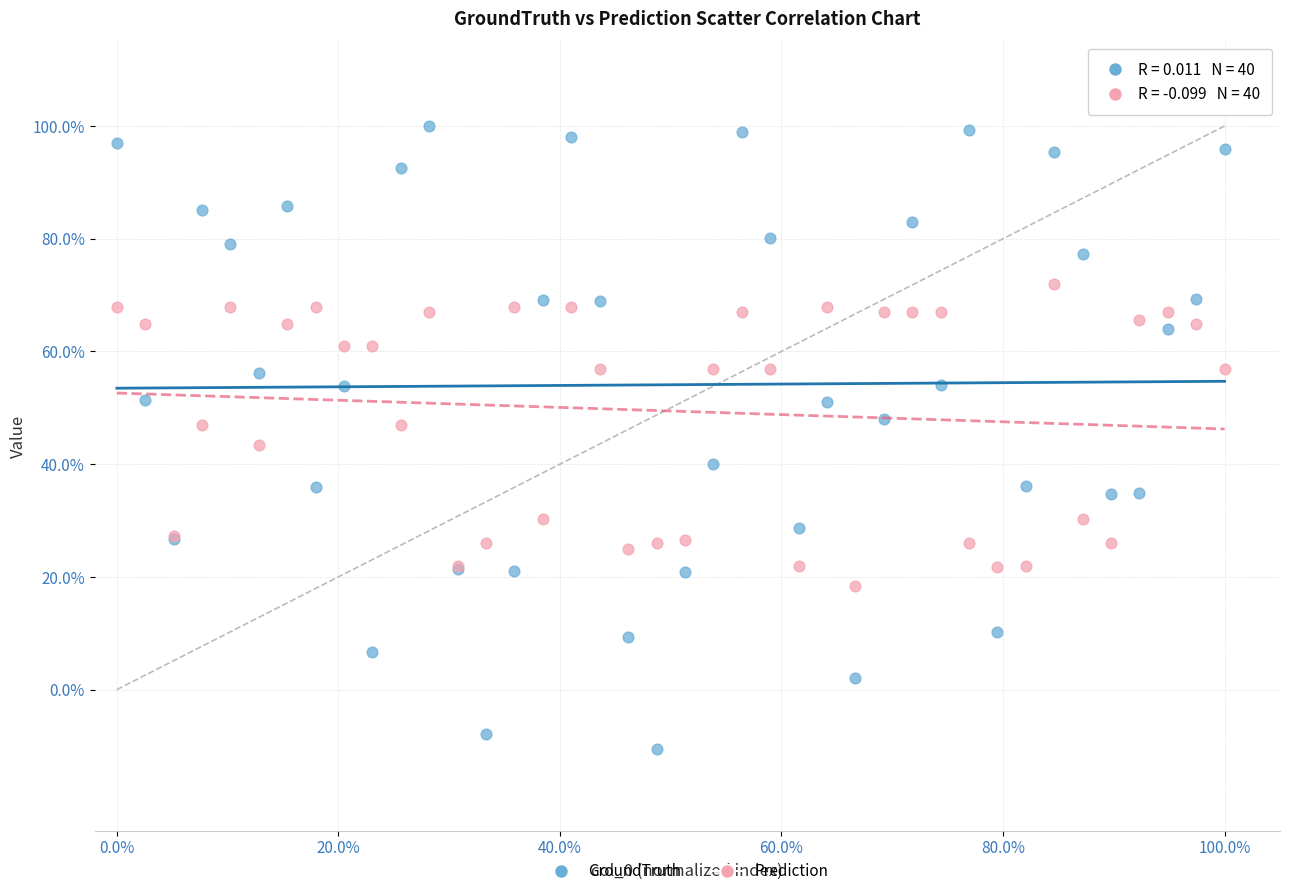

What are all the series names shown in the legend?

GroundTruth, Prediction